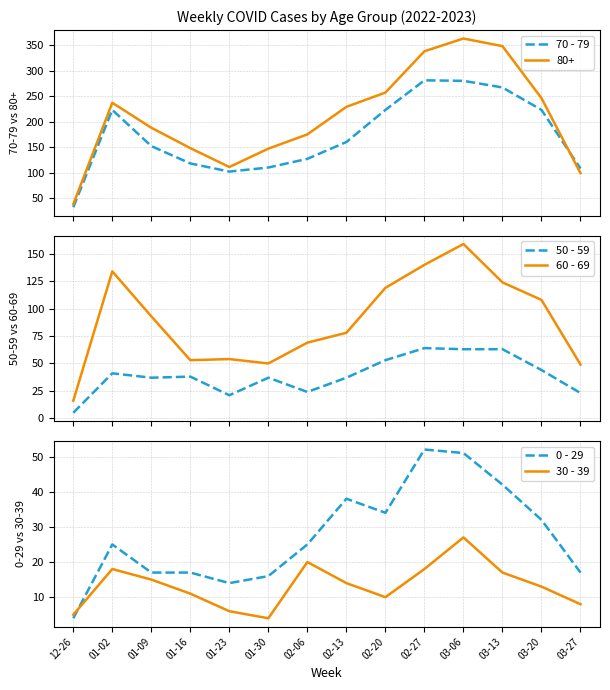

Where is the first local minimum for 50 - 59?

01-09